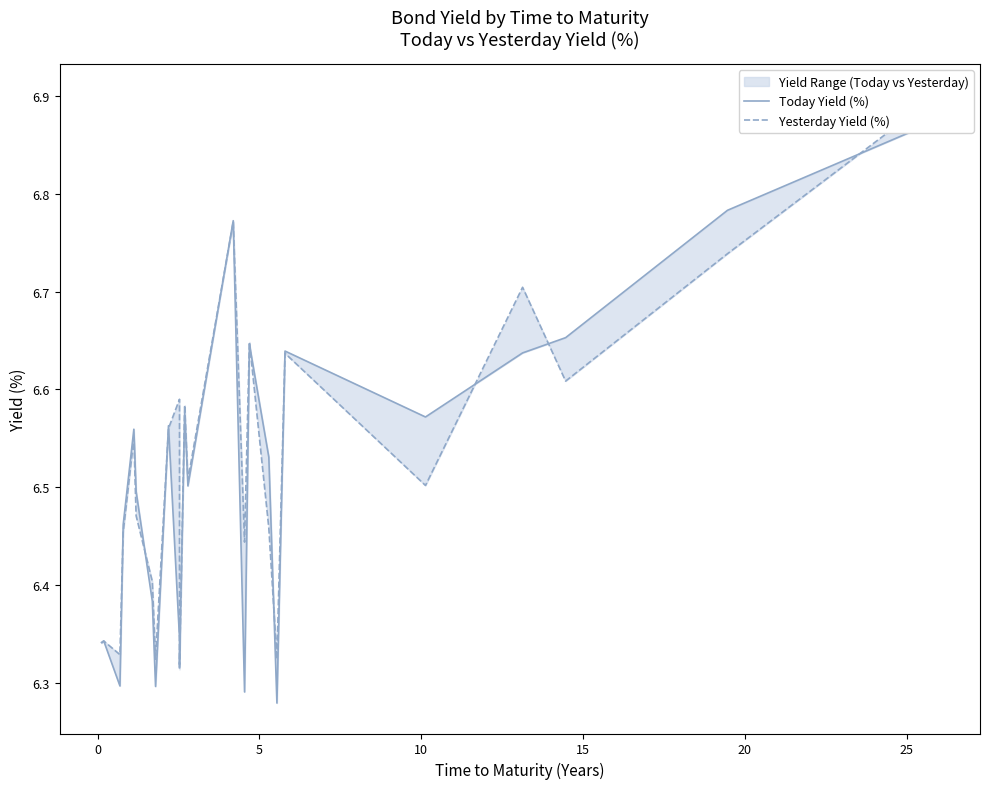

How many Yesterday Yield (%) values are between 6 and 7?

24